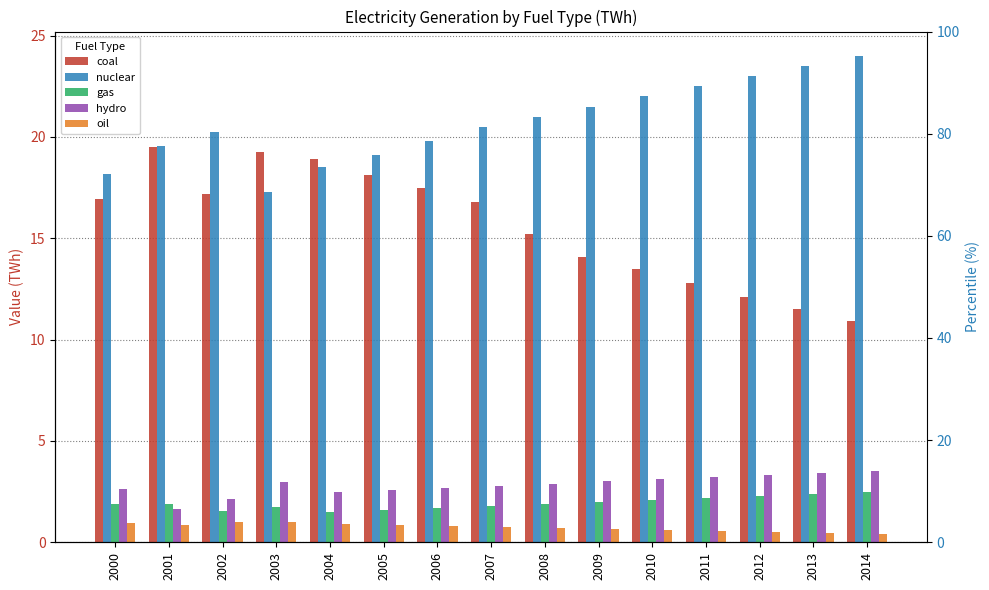

At which label is nuclear closest to 20?

2006